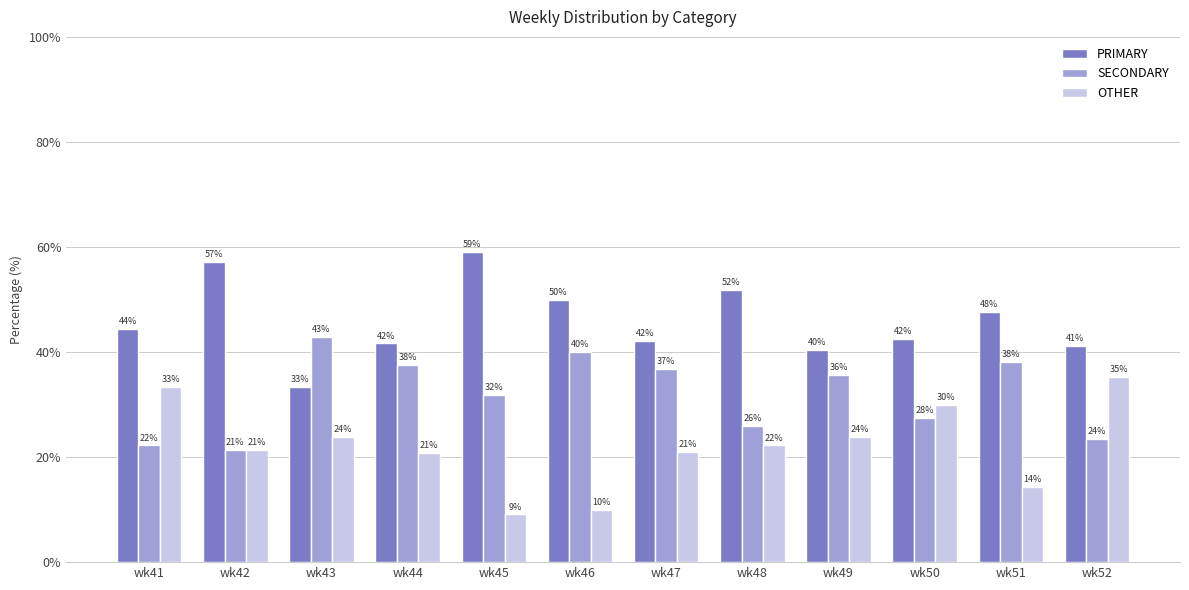

What is the difference between the PRIMARY values at wk47 and wk45?

17.0